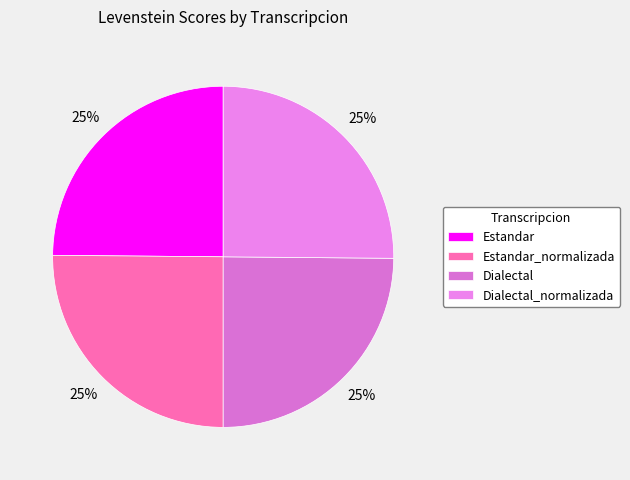

Rank the categories by value from lowest to highest.

Estandar, Dialectal, Estandar_normalizada, Dialectal_normalizada